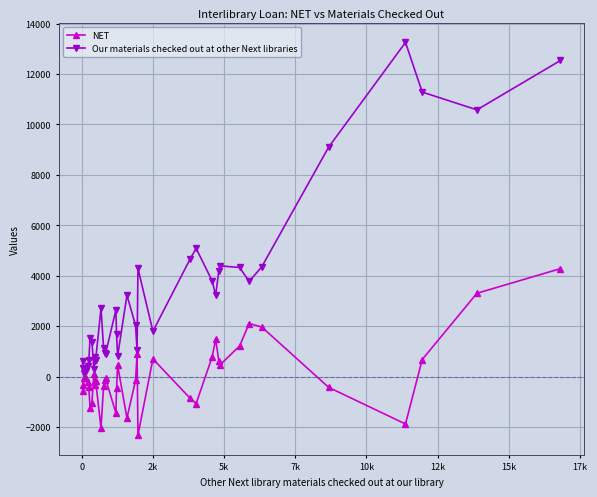

At how many categories does at least one series exceed 6025?

5